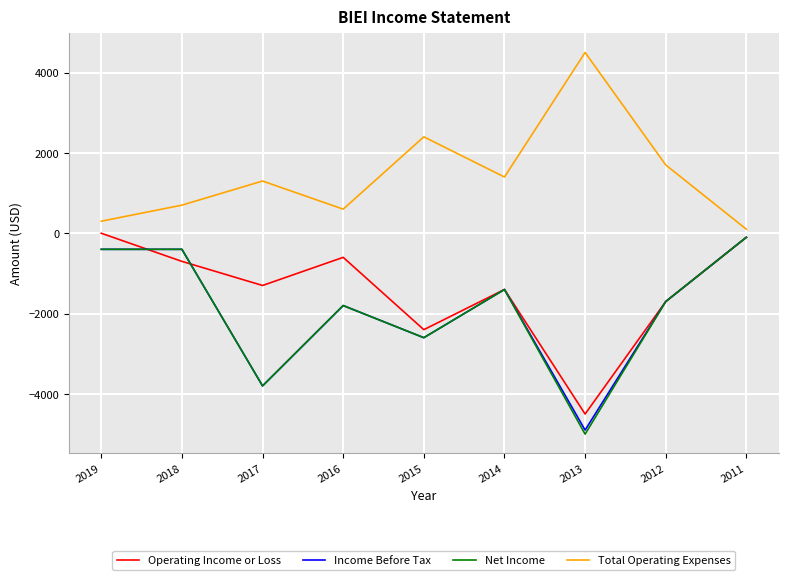

Which series has the widest spread of values?

Net Income